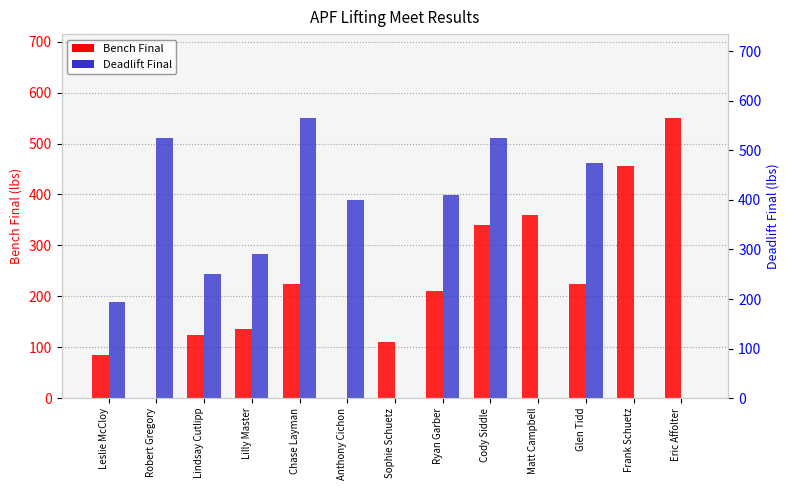

Count the number of data series in this chart.

2